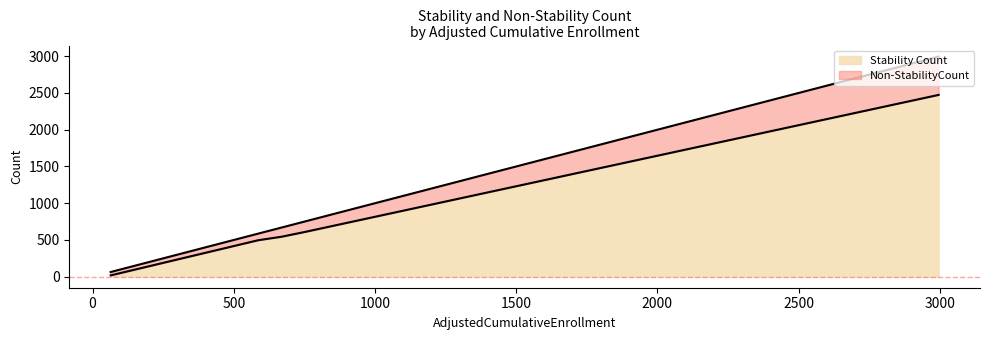

What is the maximum value for Stability Count?

2474